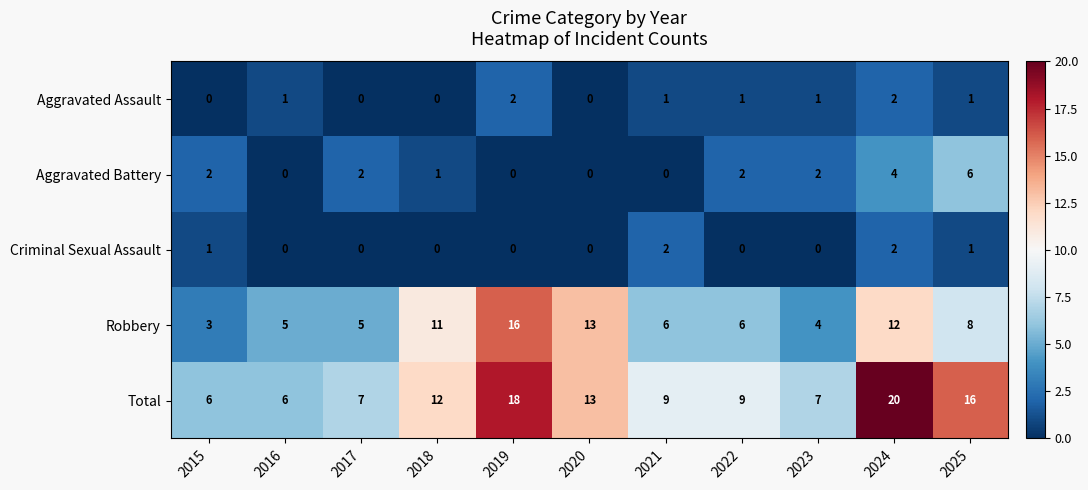

How many data points in Aggravated Assault are less than 1?

4